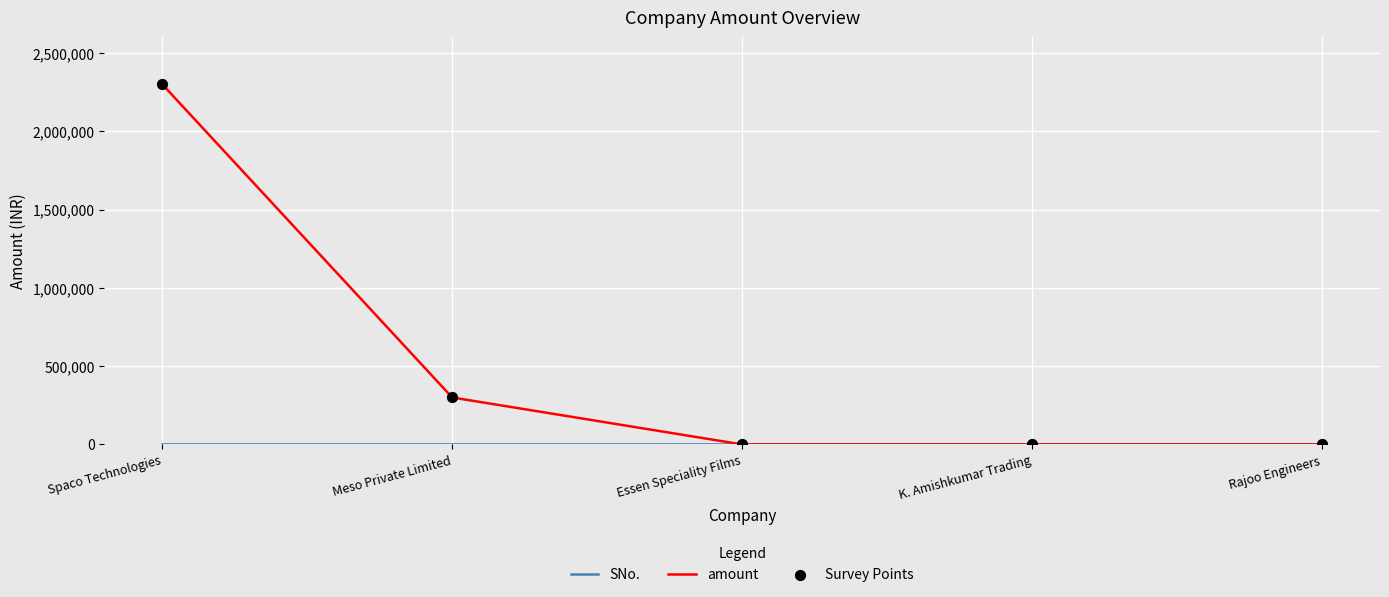

Which series has the largest range (max minus min)?

amount